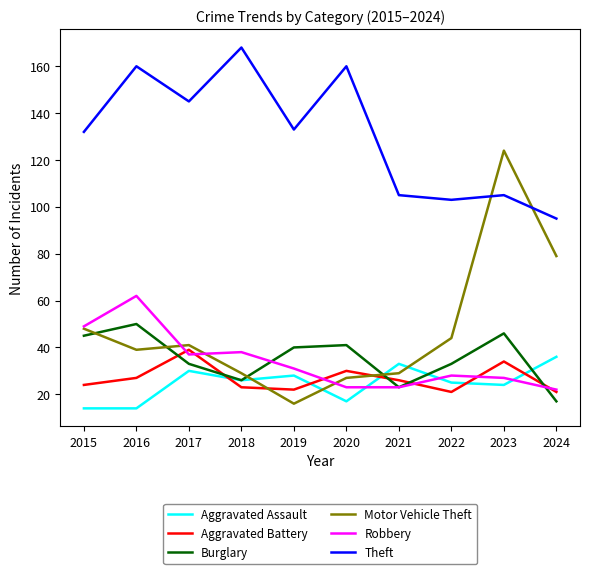

Is the value of Burglary at 2022 greater than the value of Theft at 2016?

No